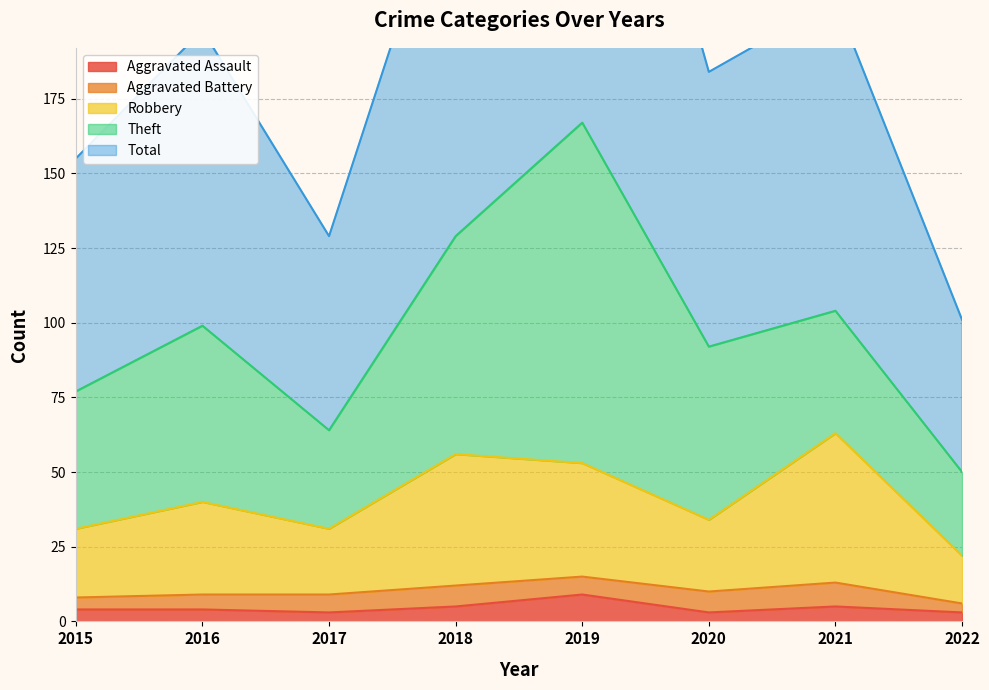

The Aggravated Assault series shows 4 at 2015. True or false?

True